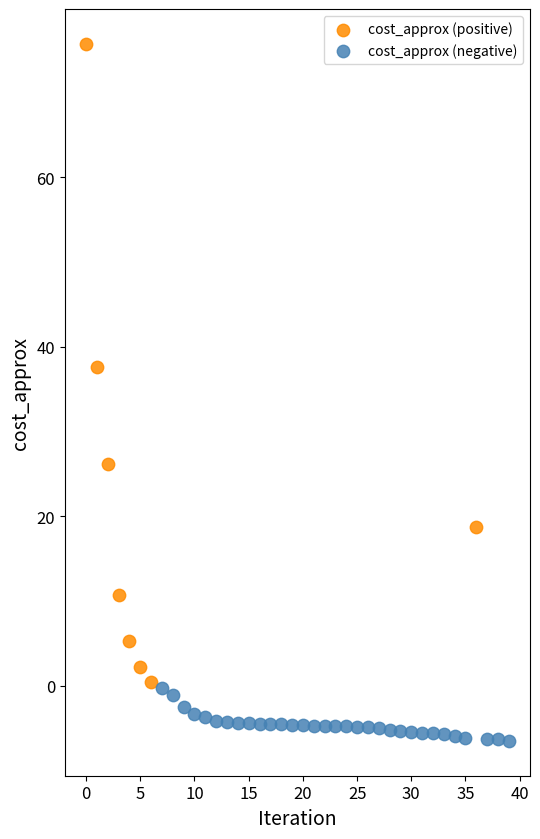

Which series contains the highest Y value?

cost_approx (positive)